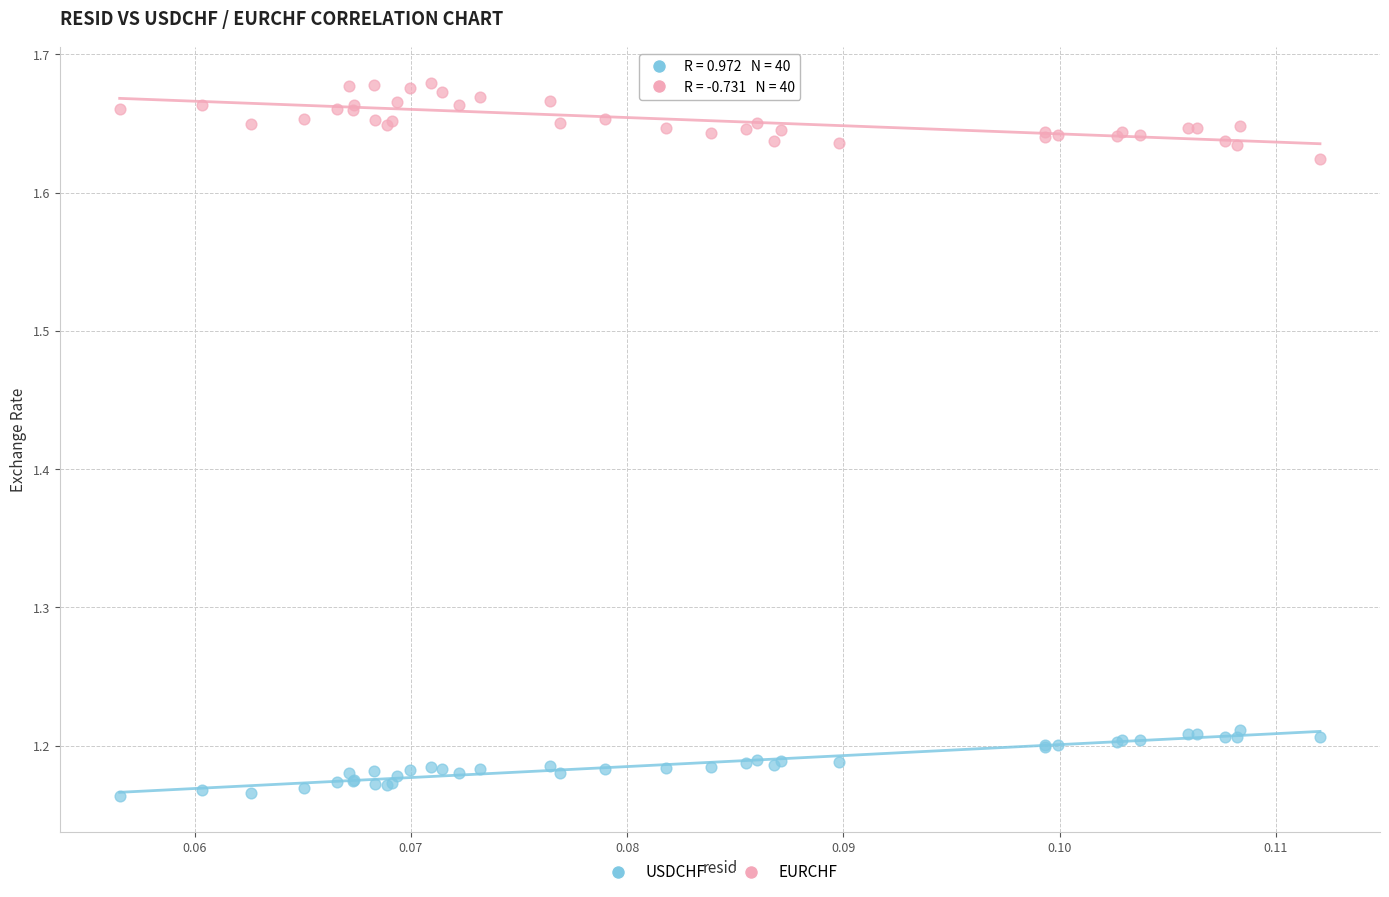

What are all the series names shown in the legend?

USDCHF, EURCHF